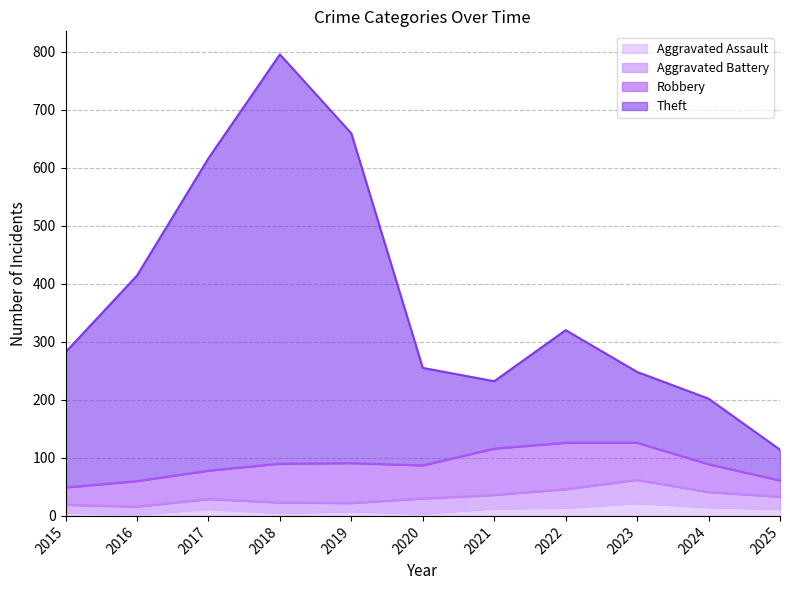

What is the difference between the maximum and minimum values in the Aggravated Assault series?

19